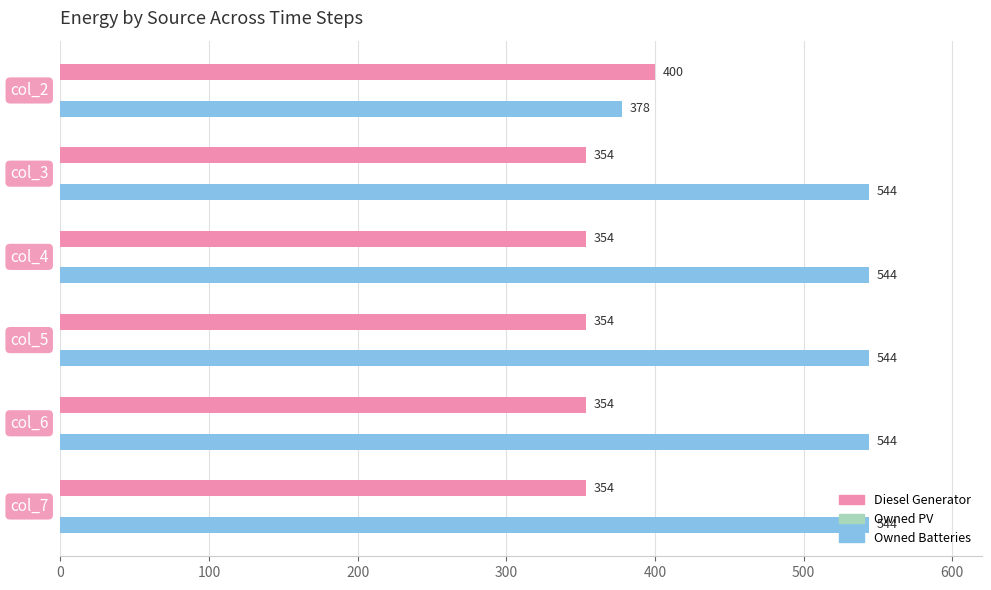

Rank the series by their maximum value, from highest to lowest.

Owned Batteries, Diesel Generator